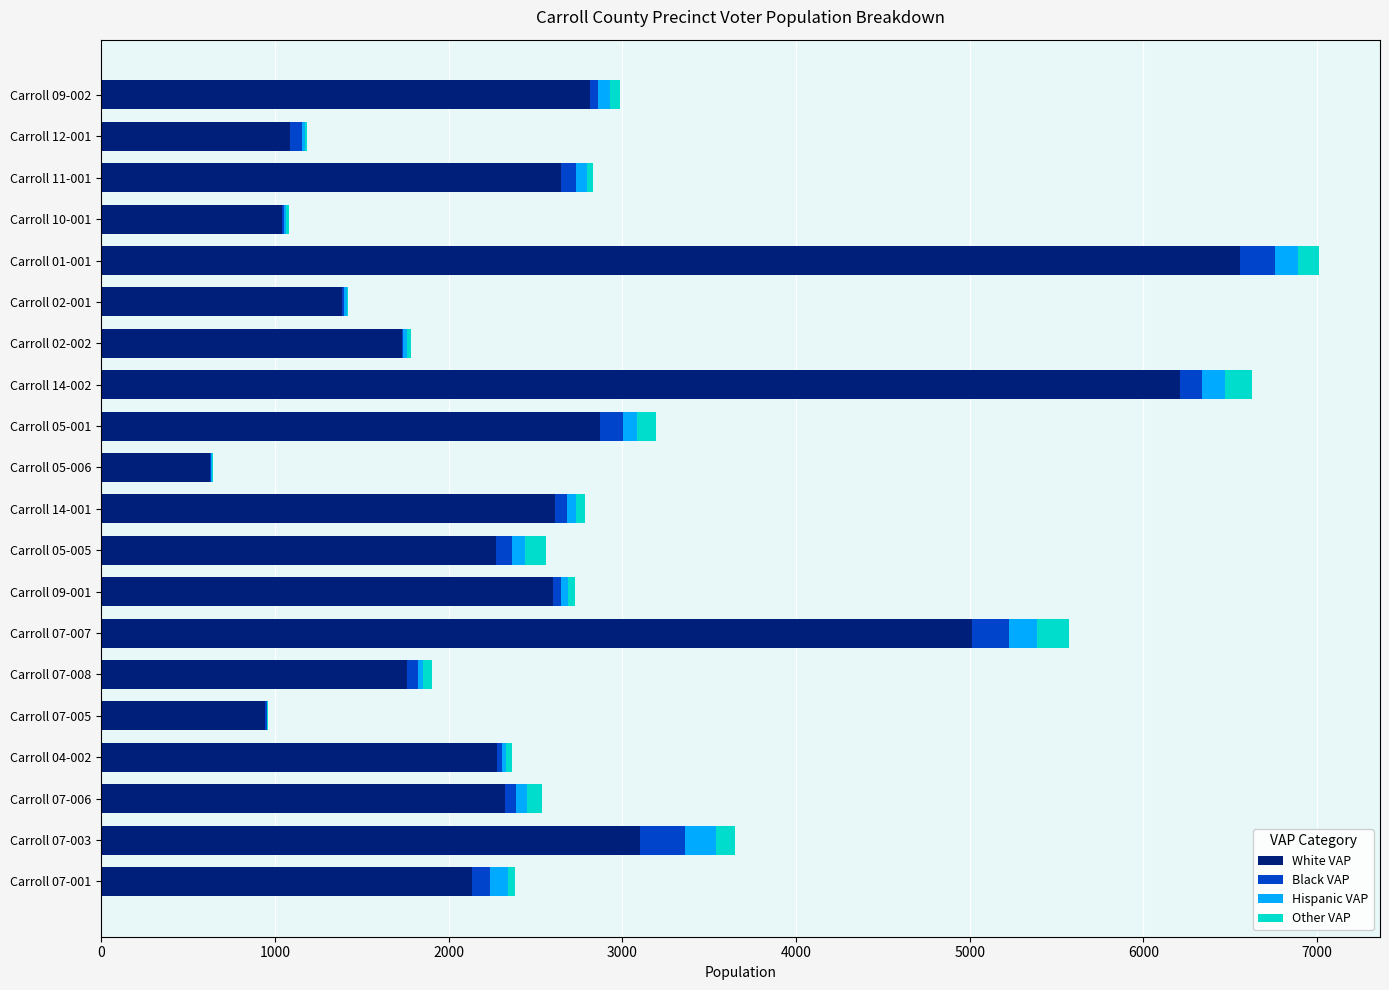

Which category has the highest value in the White VAP series?

Carroll 01-001